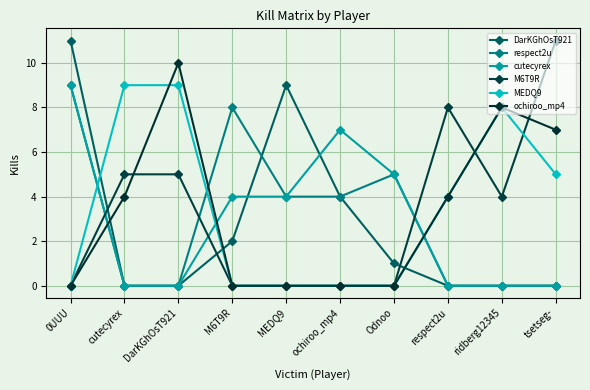

What is the label of the 4th point from the right?

Odnoo